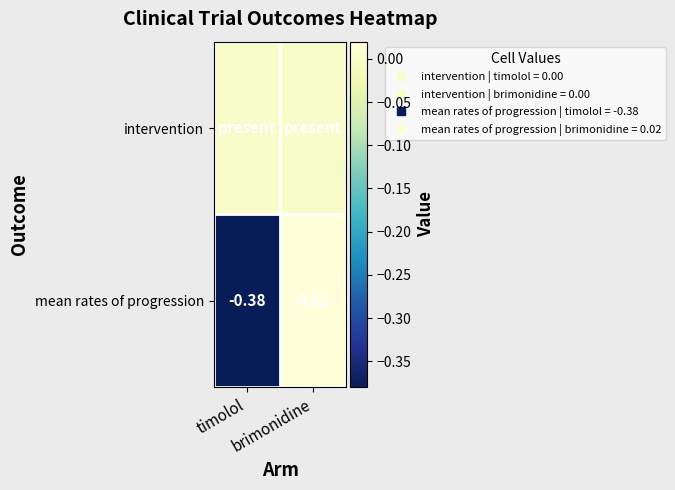

What is the approximate value of mean rates of progression at timolol?

-0.4